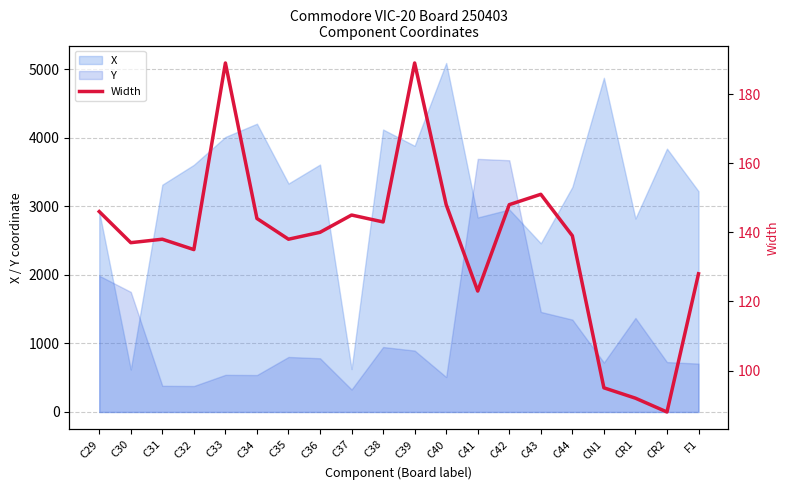

Which series ends up on top after the final intersection of X and Y?

X